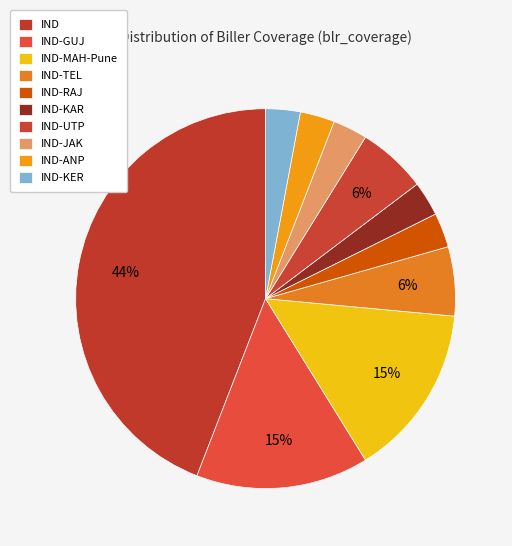

How many segments does this pie chart have?

10